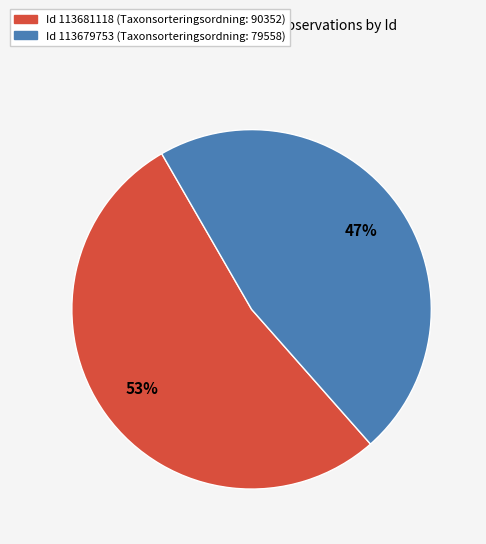

Is there a majority slice in this chart?

Yes